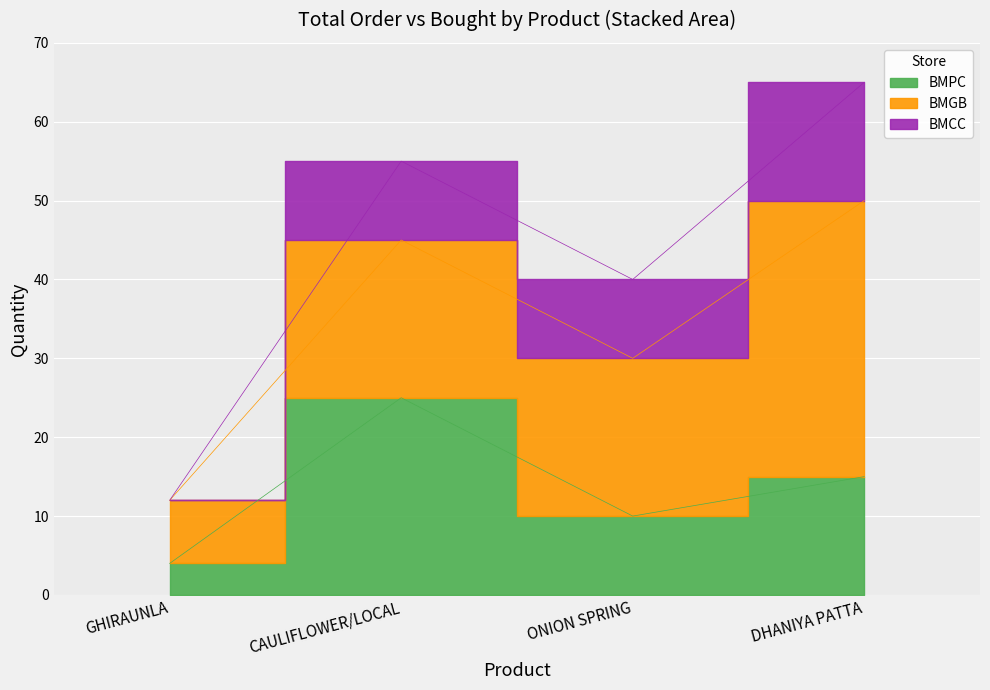

Reading right to left, extract all data points from this chart.

BMPC: 15	10	25	4
BMGB: 35	20	20	8
BMCC: 15	10	10	0